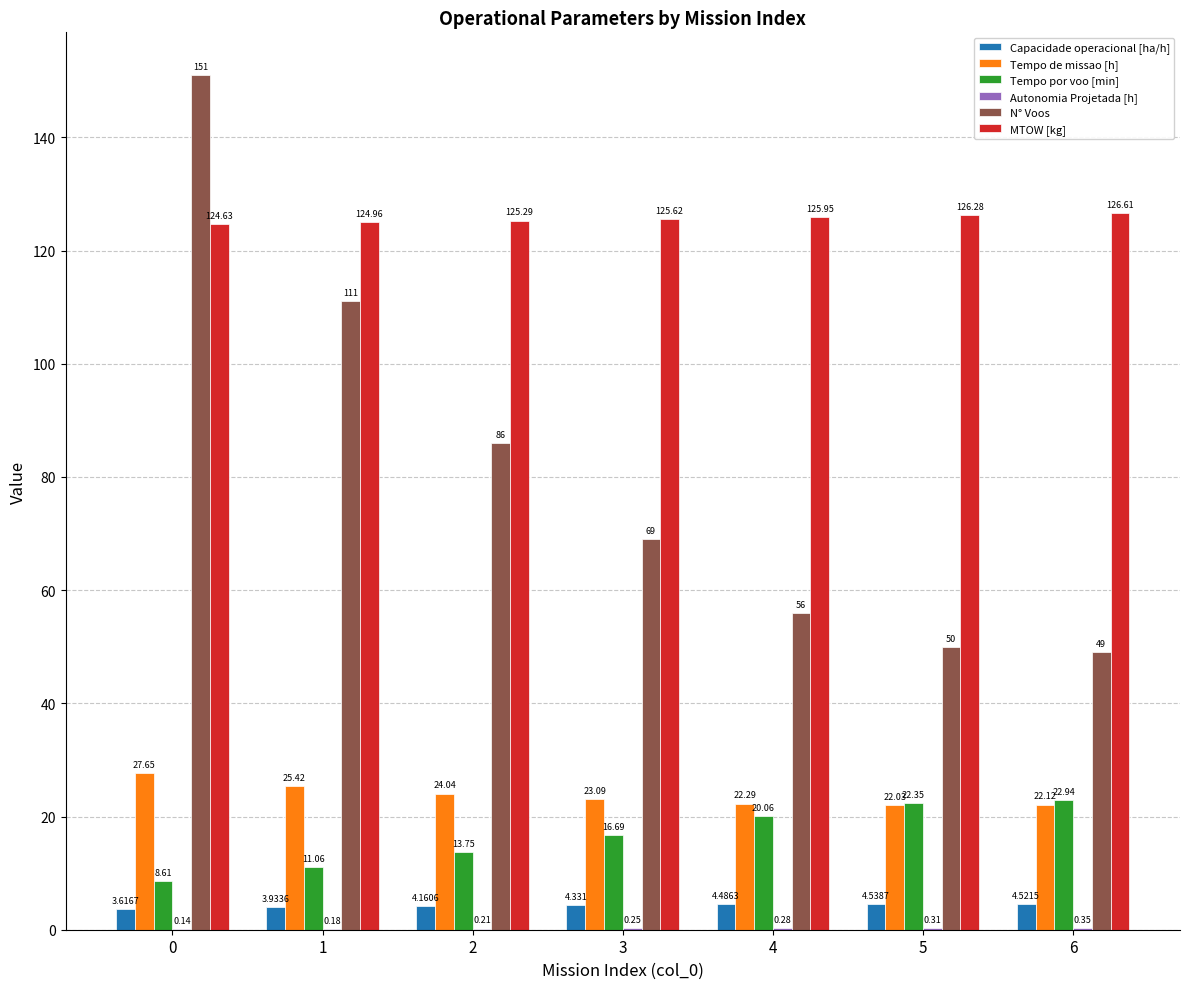

What is the total value across all series at 2?

253.5